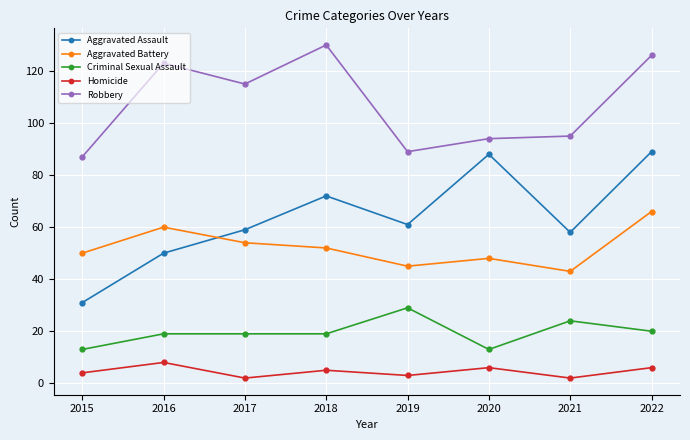

The value of Aggravated Assault at 2020 is 88. True or false?

True